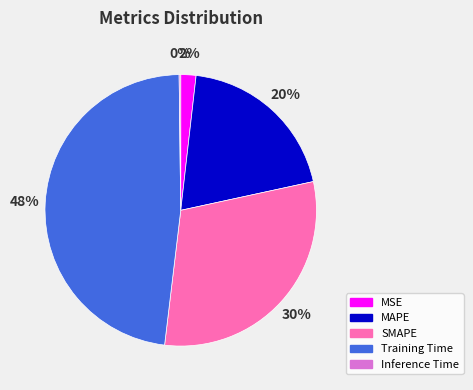

Does MSE represent more than half of the total?

No